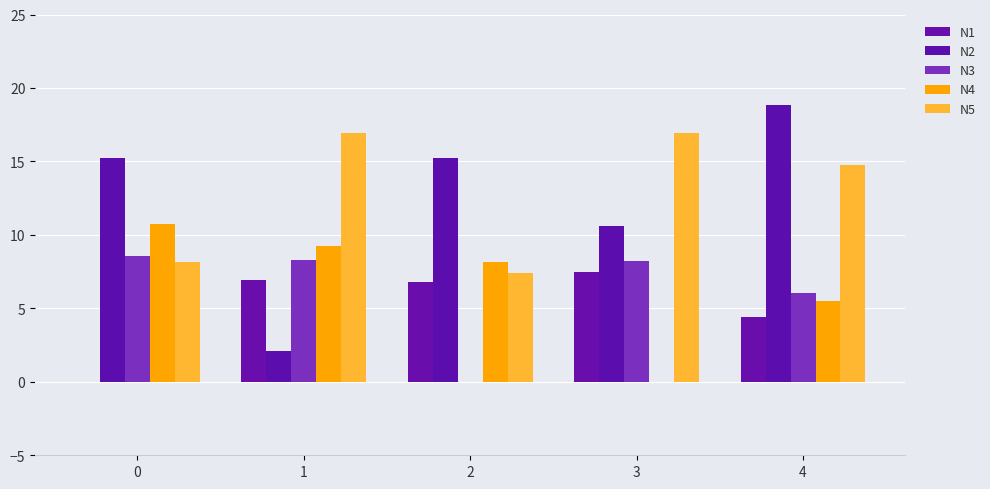

Reading left to right, what are all the values shown in this chart?

N1: 0.0	6.9	6.8	7.5	4.4
N2: 15.2	2.1	15.2	10.6	18.8
N3: 8.6	8.3	0.0	8.2	6.1
N4: 10.8	9.2	8.2	0.0	5.5
N5: 8.2	16.9	7.4	16.9	14.8